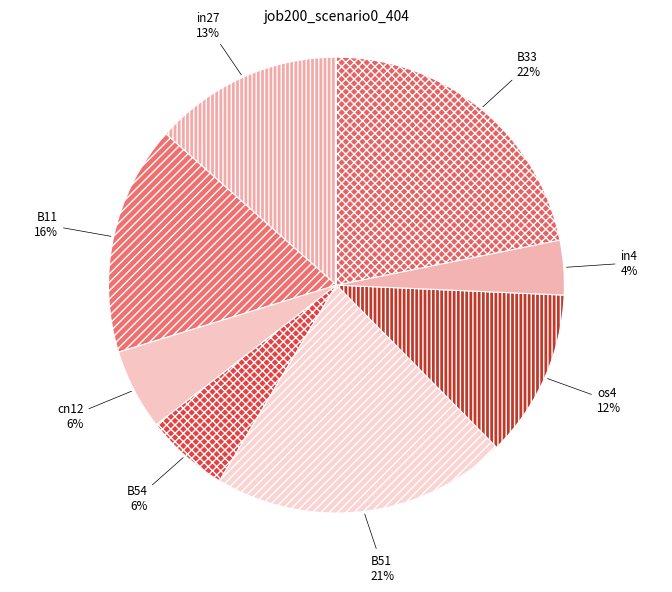

True or false: B11 accounts for 16% of the total.

True